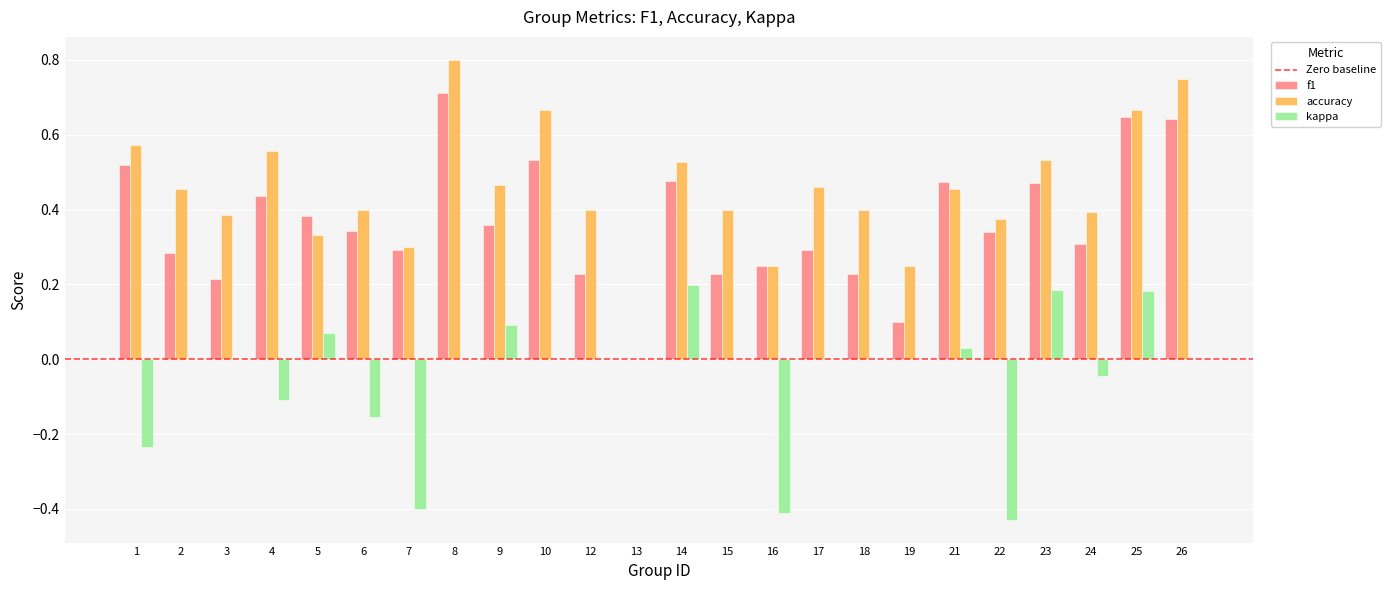

Where is accuracy nearest to the value 0?

13